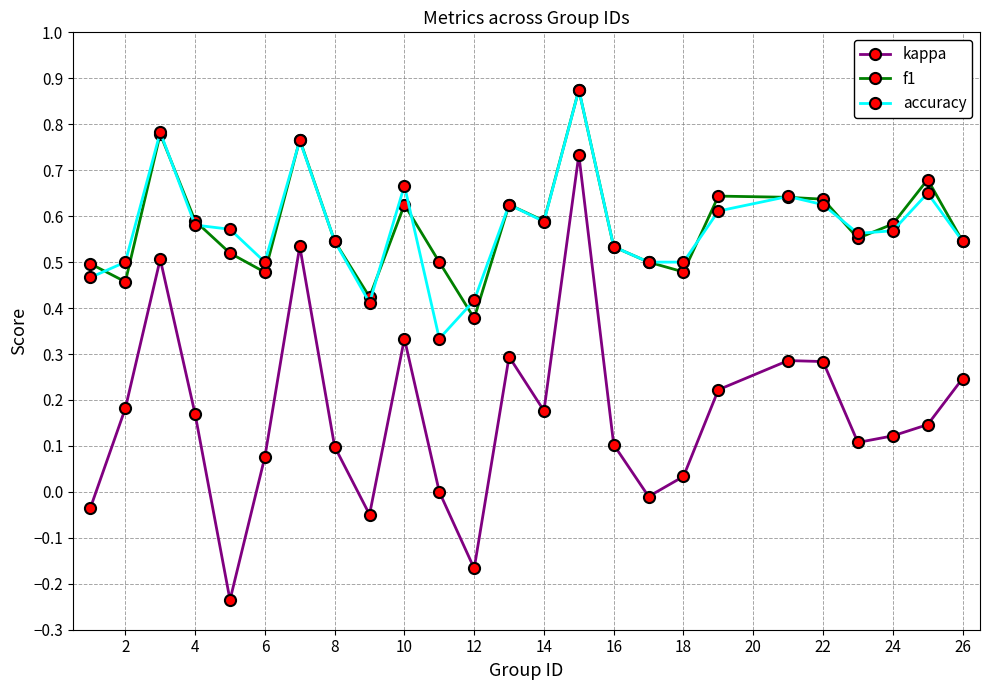

True or false: kappa and accuracy cross at least once.

False